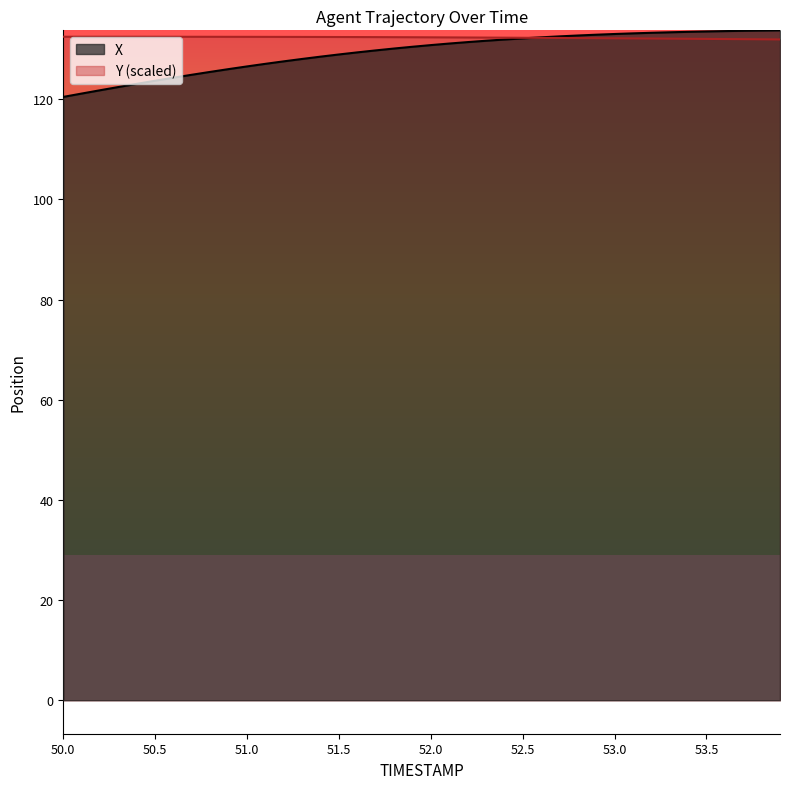

Which label corresponds to the smallest value in the chart?

50.0